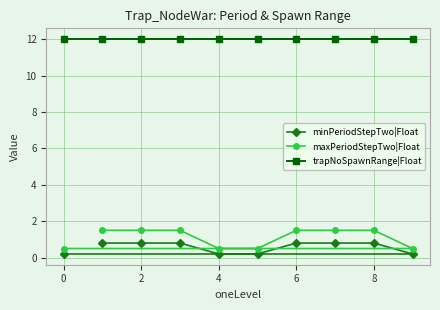

True or false: trapNoSpawnRange|Float and maxPeriodStepTwo|Float cross at least once.

False